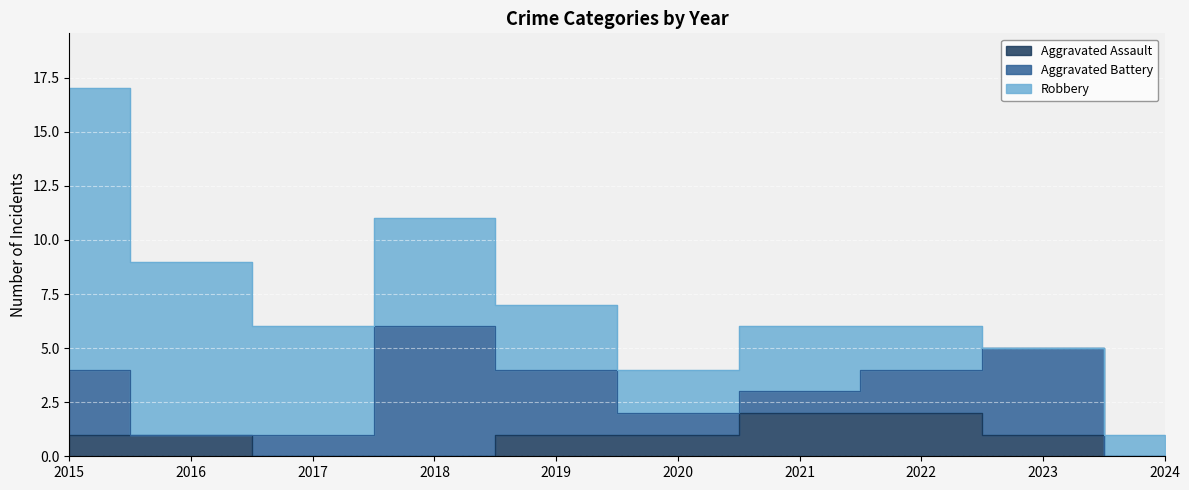

Which label corresponds to the smallest value in the chart?

2017